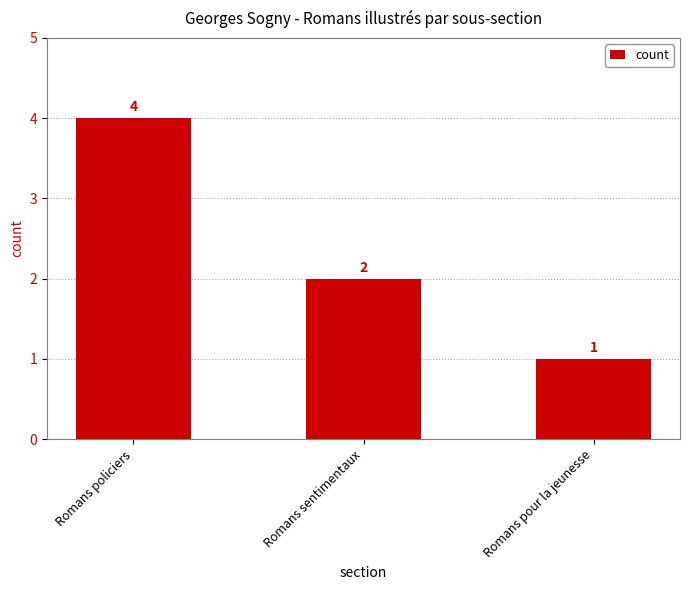

What is the value of the 1st bar from the left?

4